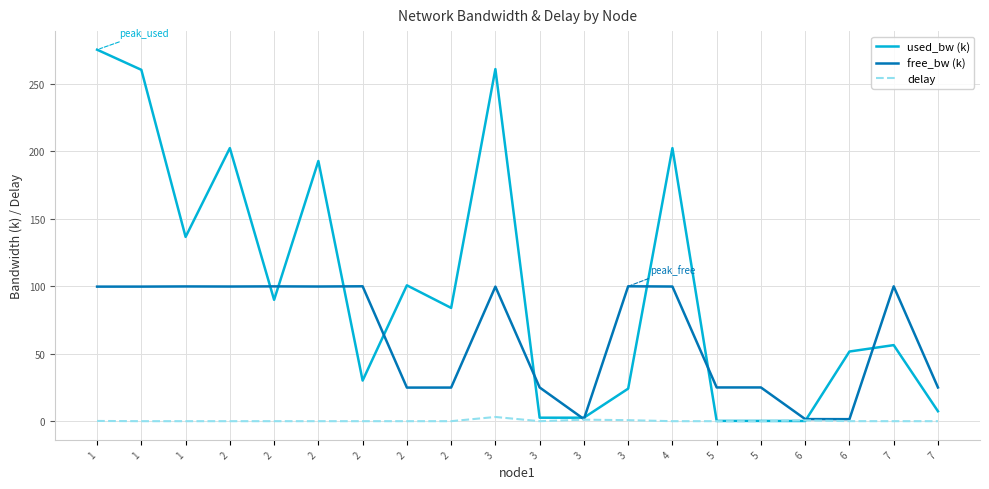

How many lines are shown in the chart?

3